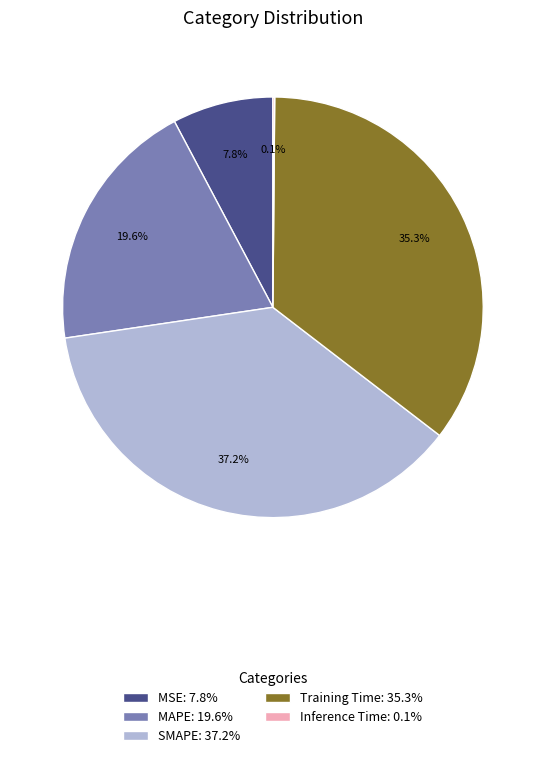

To the nearest percent, what is the average slice percentage?

20%